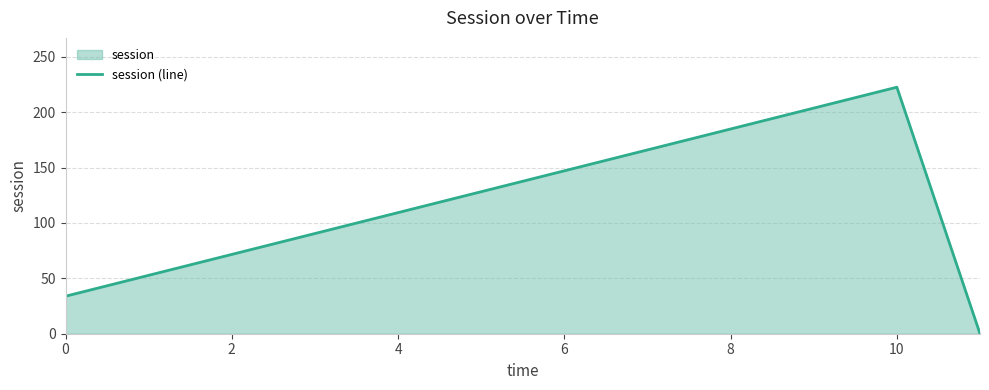

What is the greatest value displayed?

222.6